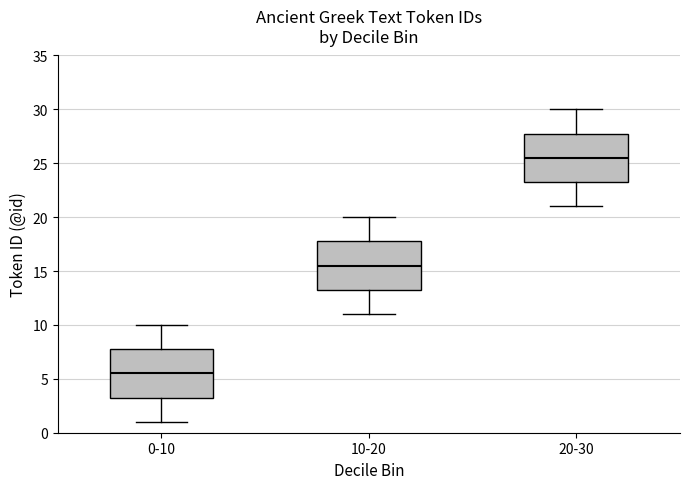

Which box has the lowest median line?

0-10